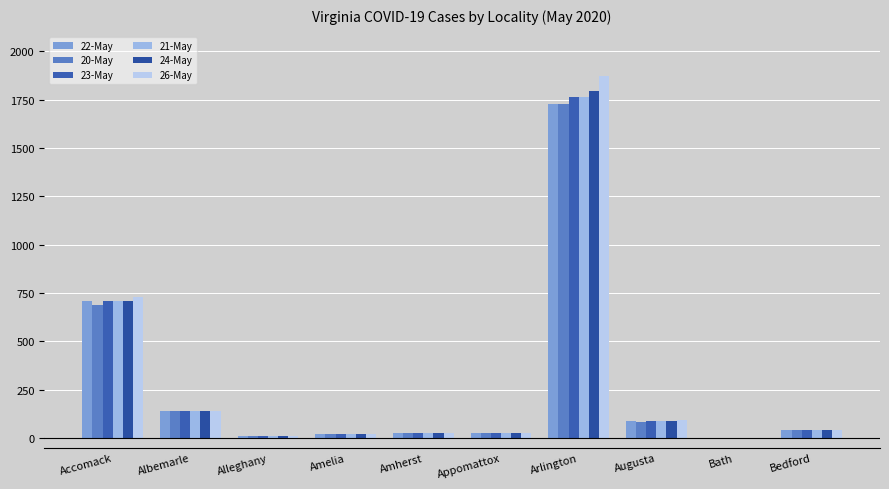

At how many categories does at least one series exceed 442?

2